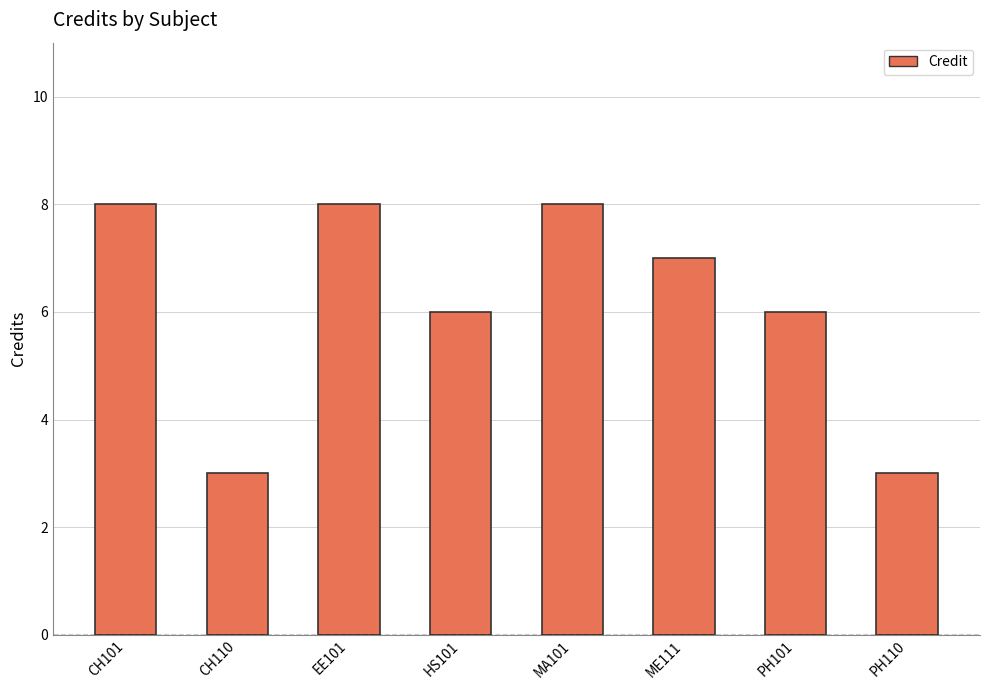

What is the average value?

6